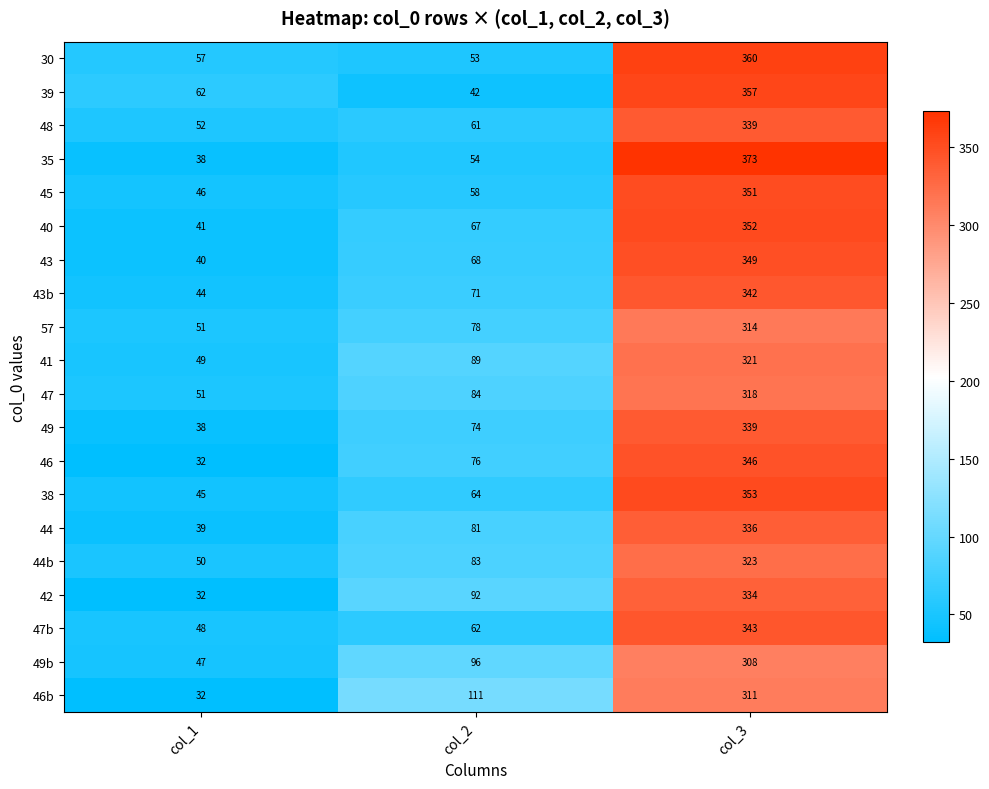

Between col_1 and col_2, which series saw the biggest shift?

46b